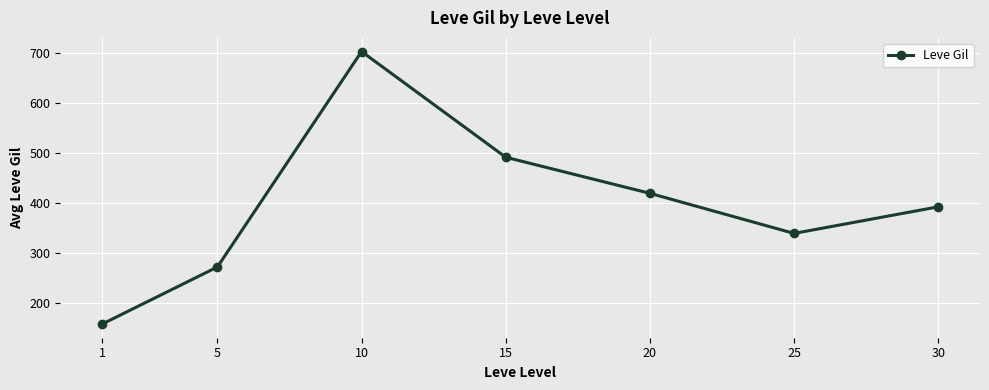

Rank the categories by value from highest to lowest.

10, 15, 20, 30, 25, 5, 1